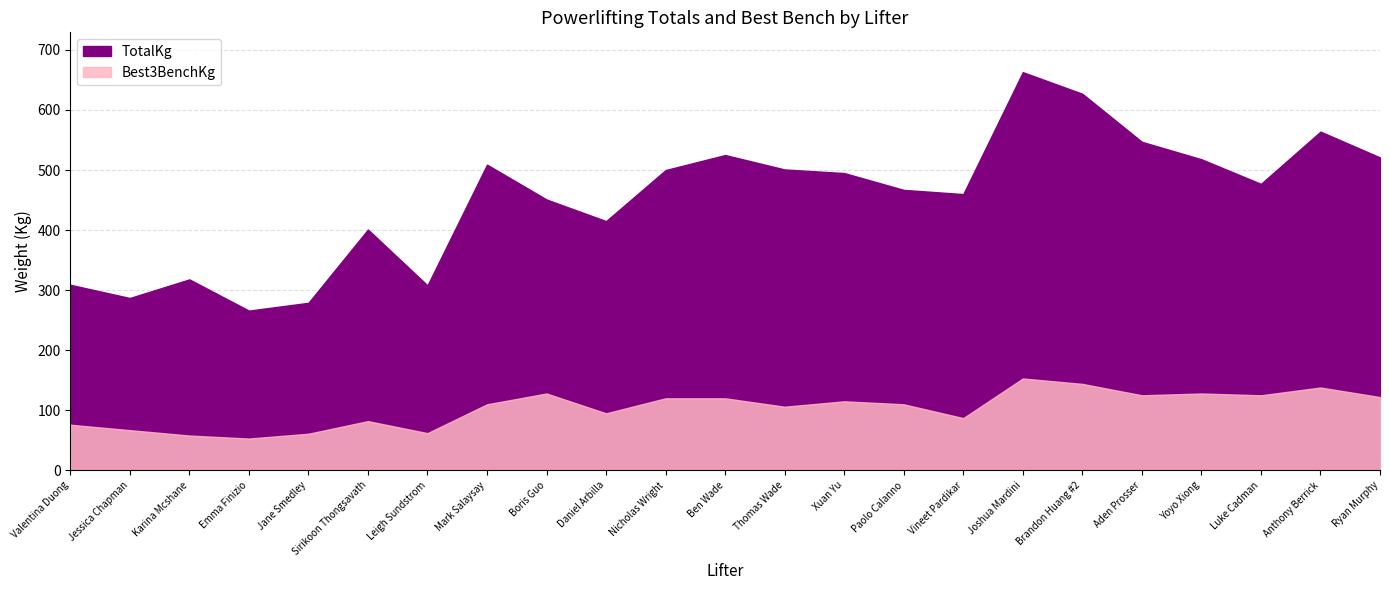

Is it true that Best3BenchKg equals 33 at Brandon Huang #2?

False